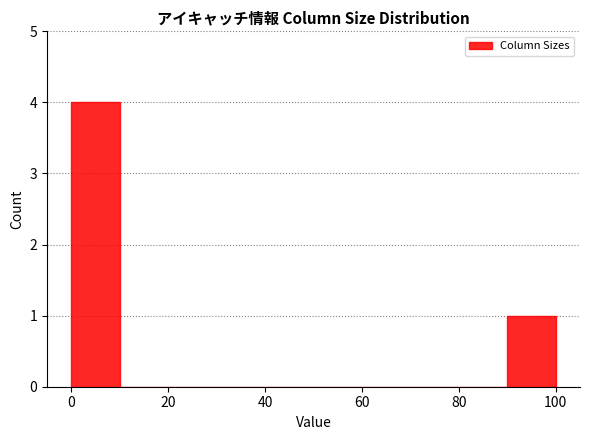

Over which range of the x-axis is the bar tallest?

0 to 10